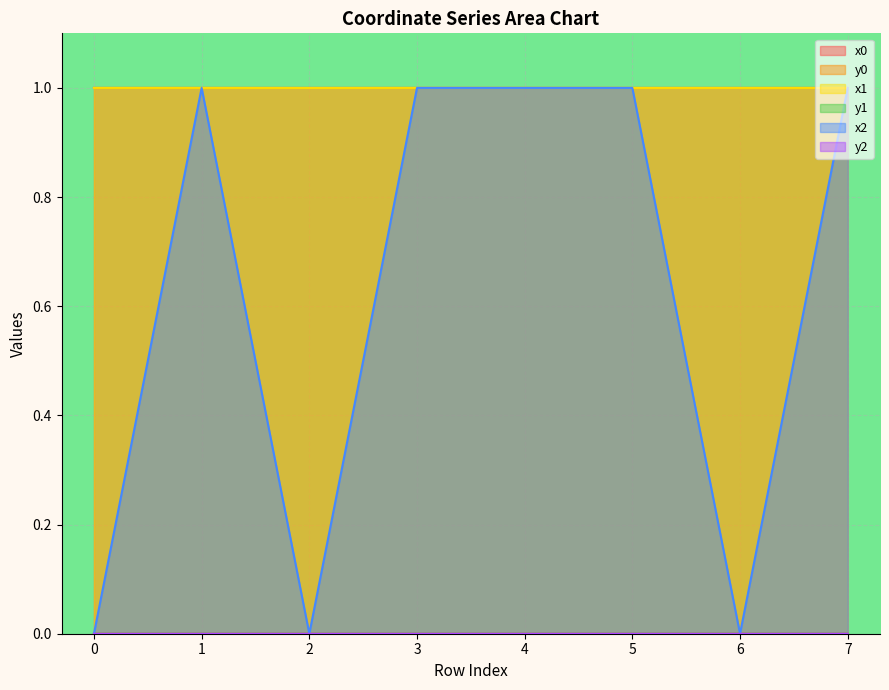

What is the sum of the x0 values at 5 and 2?

2.0